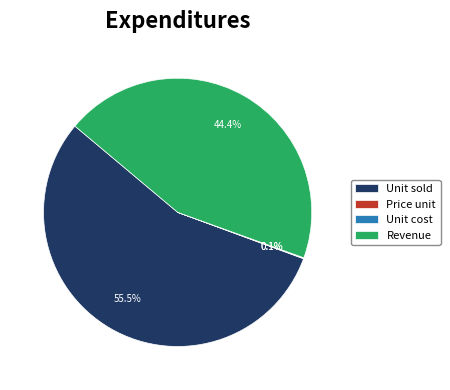

Which category has the biggest portion of the pie?

Unit sold